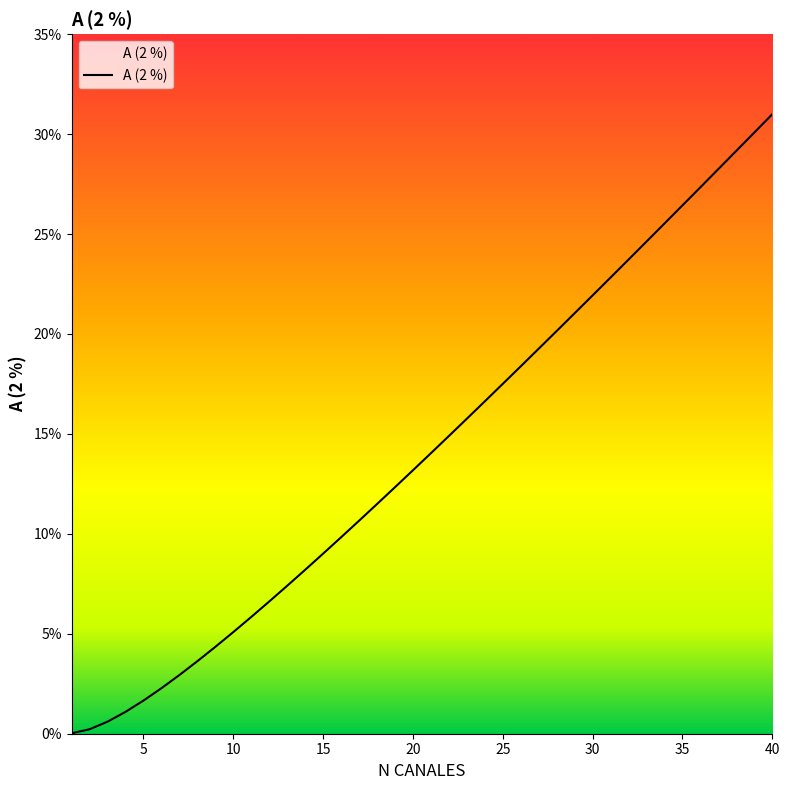

What is the value of the 14th point from the left?

8.2